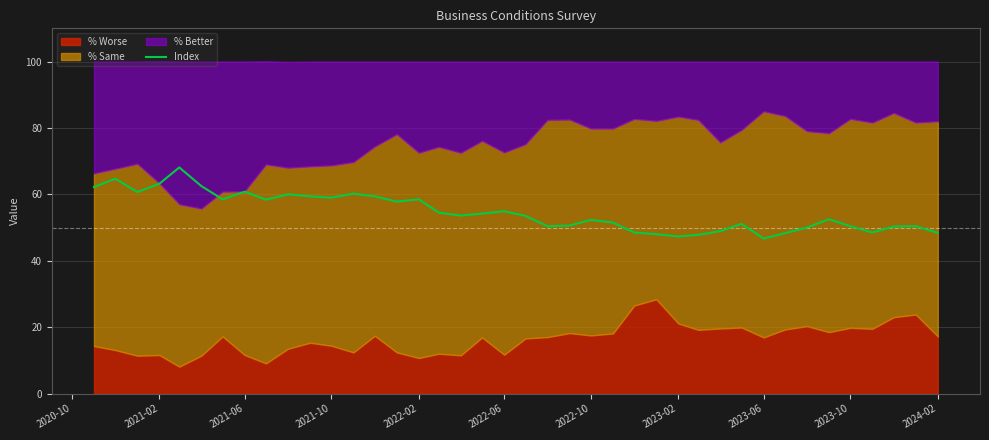

True or false: Index has a value of 46.7 at 2023-06.

True